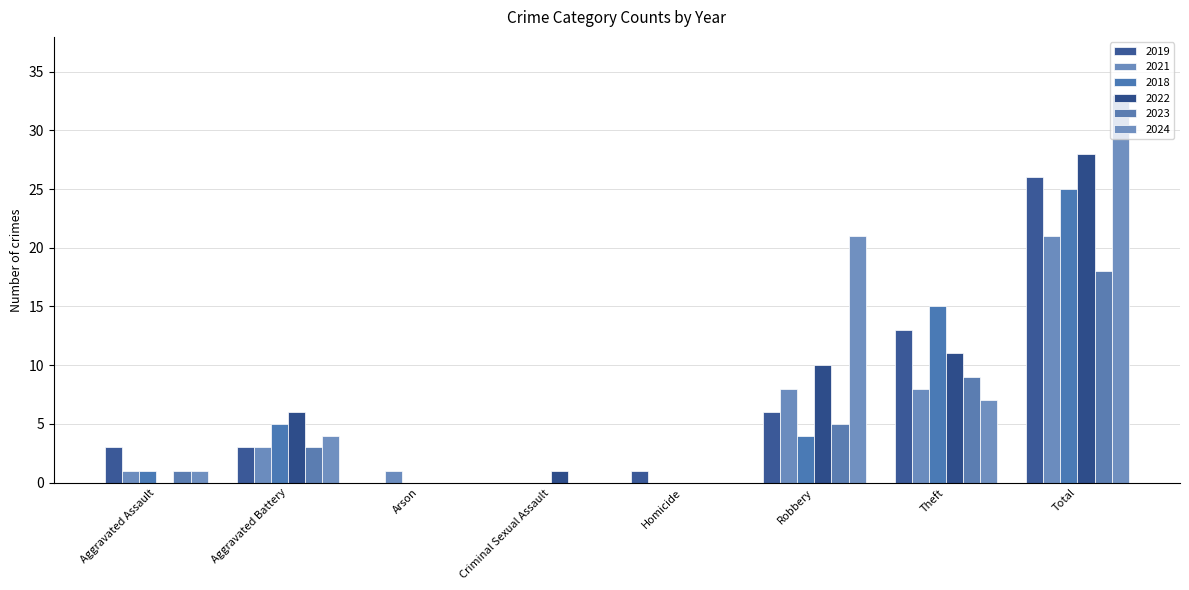

Rank the series at Aggravated Assault from lowest to highest value.

2022, 2021, 2018, 2023, 2024, 2019